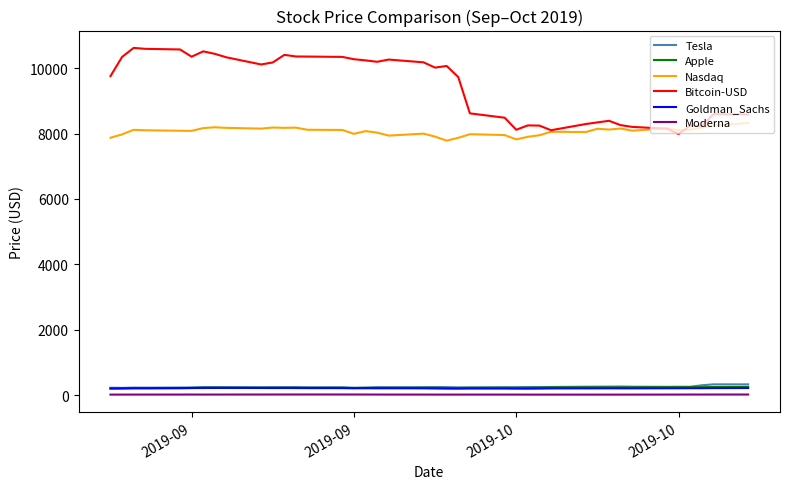

True or false: Nasdaq and Moderna intersect in this chart.

False